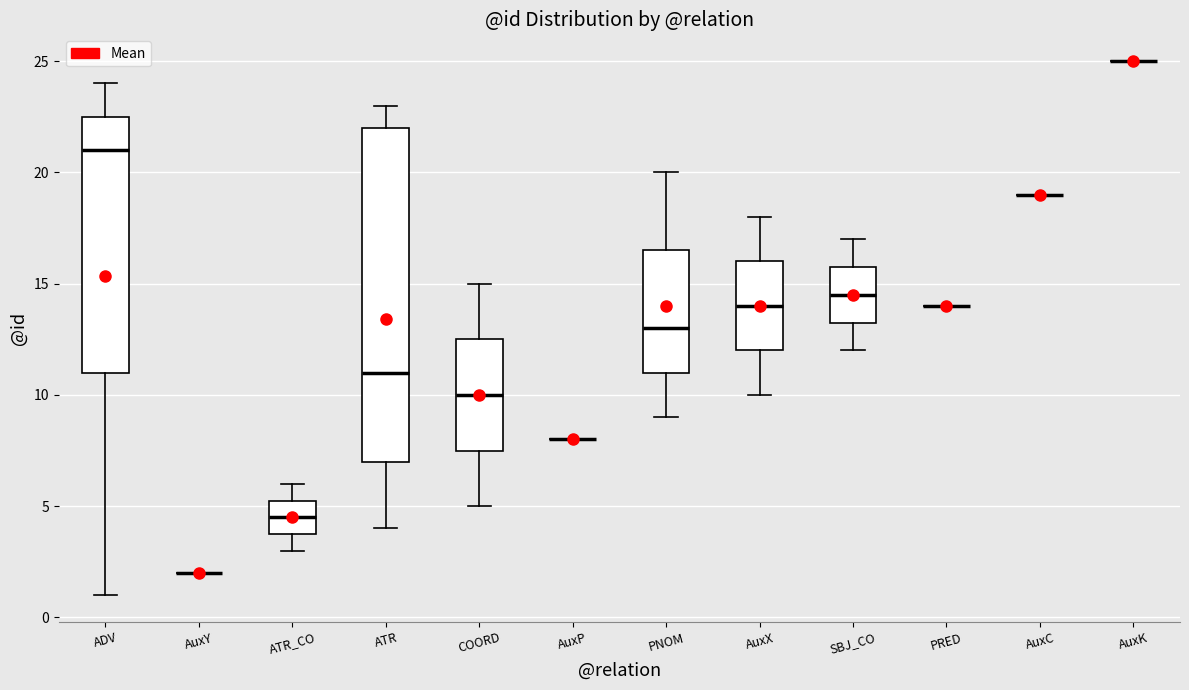

Which box is the tallest, from its lower edge to its upper edge?

ATR